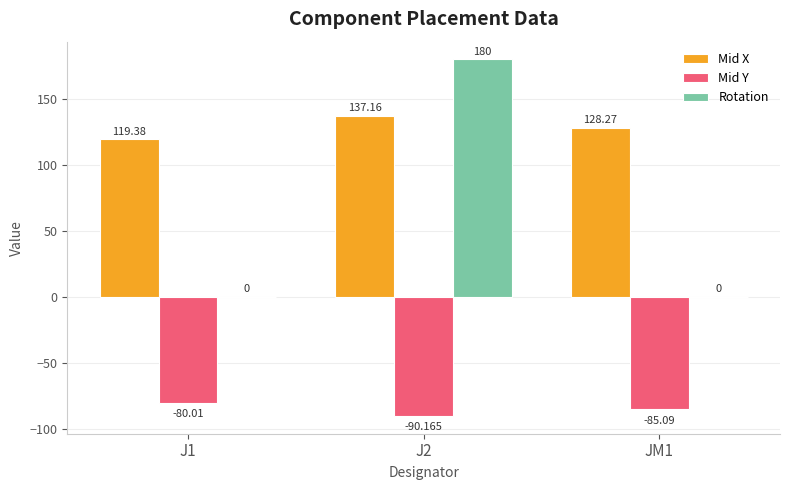

The Mid X series shows 137.2 at J2. True or false?

True